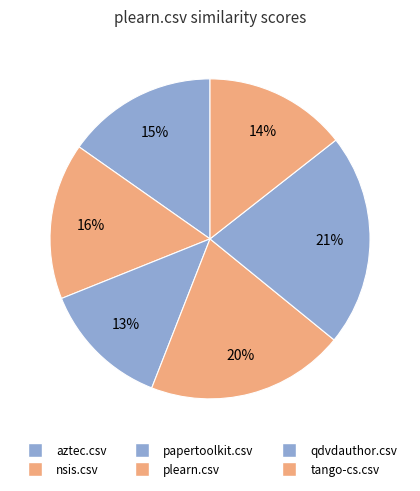

True or false: nsis.csv accounts for 5% of the total.

False